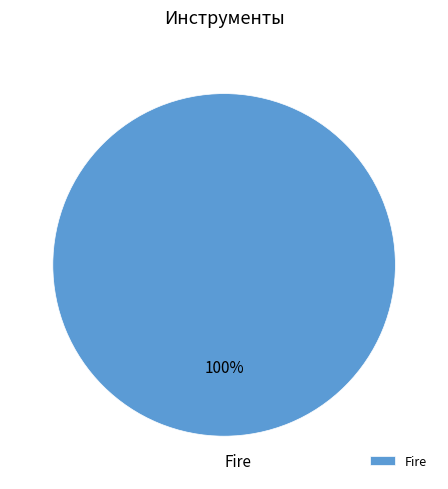

Is there any slice that represents more than half of the pie?

Yes